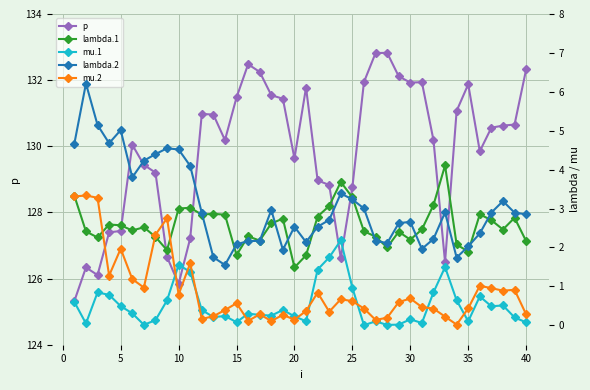

The p series shows 131.5 at 15. True or false?

True